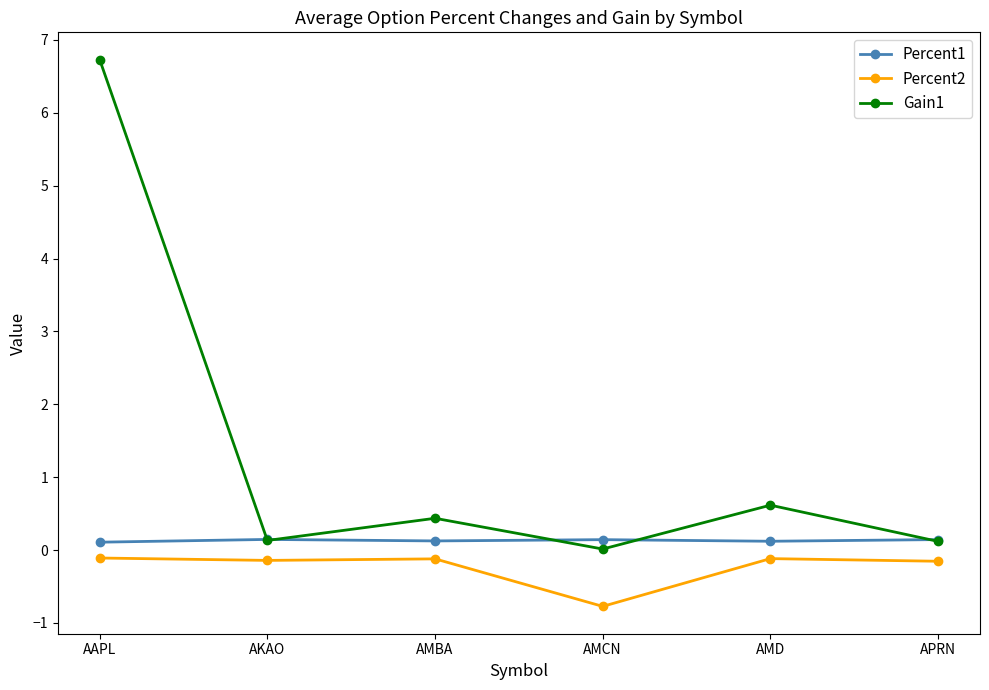

Does the chart display data point markers on the line(s)?

Yes